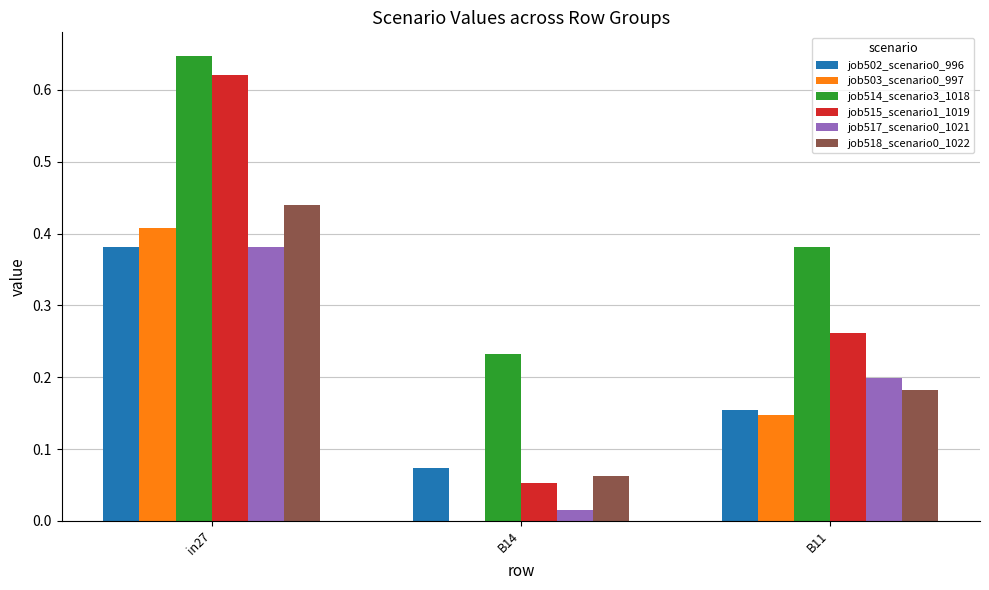

The value of job502_scenario0_996 at B11 is 0.2. True or false?

True